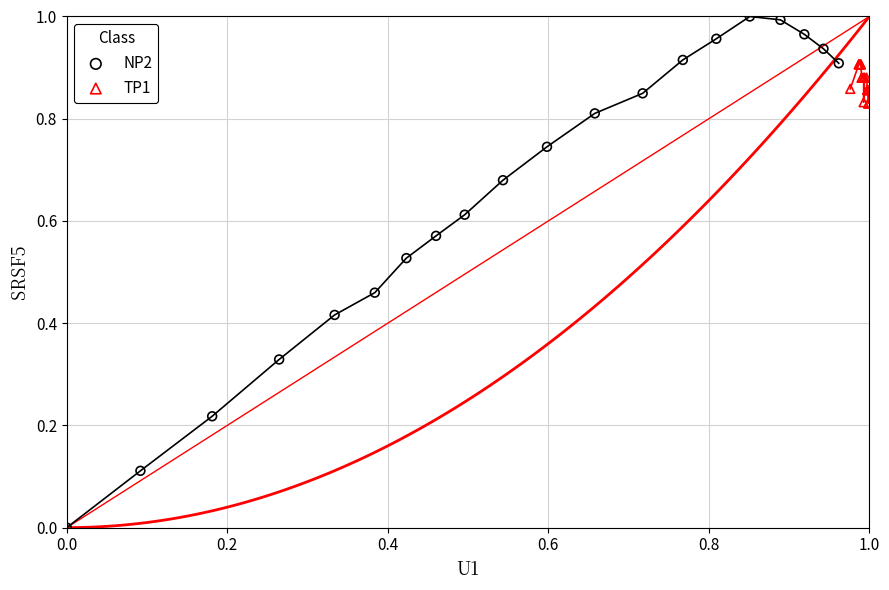

Which series reaches the maximum Y coordinate?

NP2